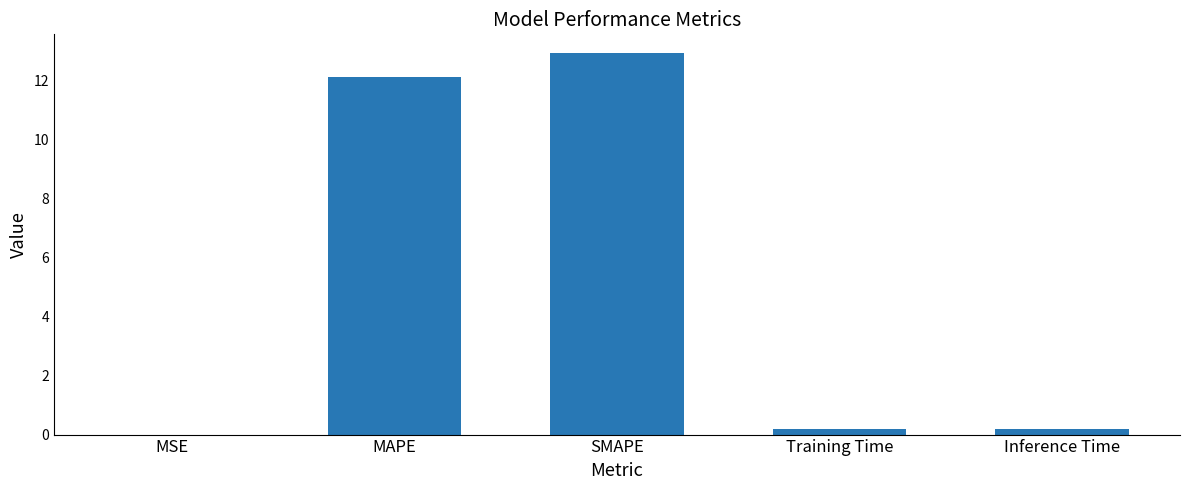

Which category has the highest value across all series?

SMAPE